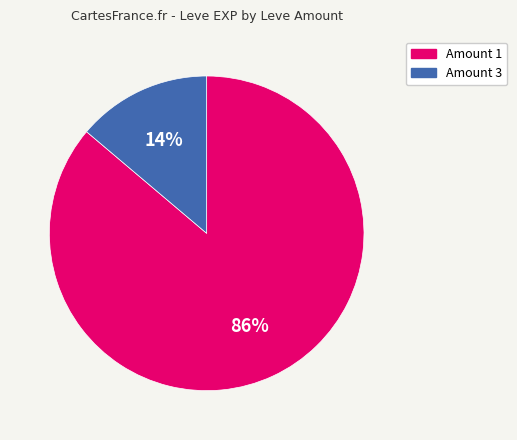

Which has a higher value, Amount 3 or Amount 1?

Amount 1